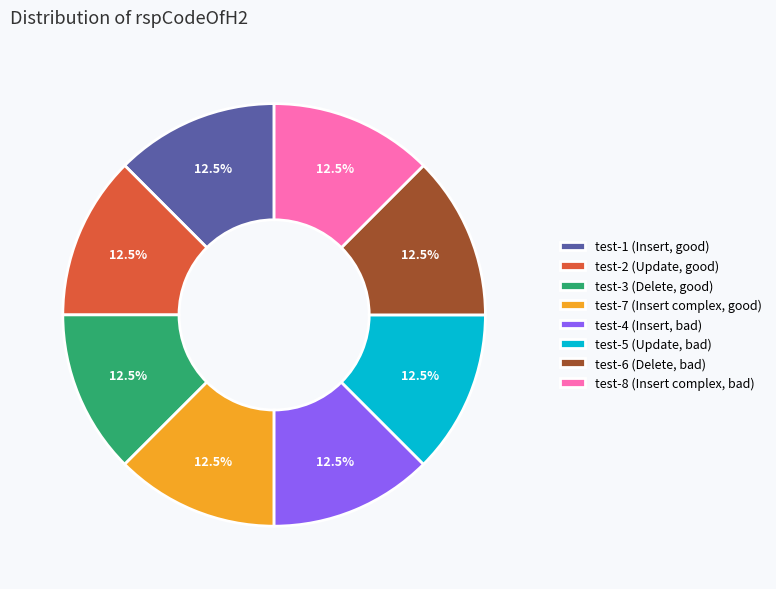

Does test-4 (Insert, bad) represent more than half of the total?

No